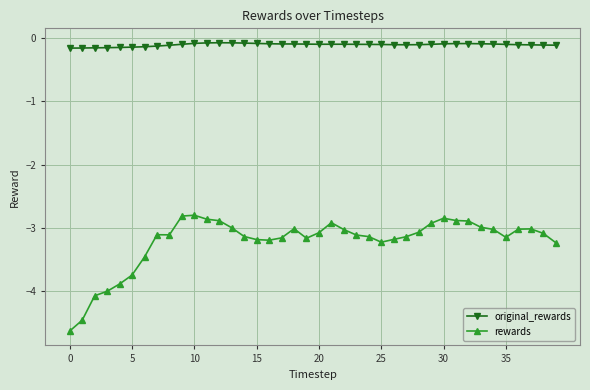

What is the average value of the rewards series?

-3.2